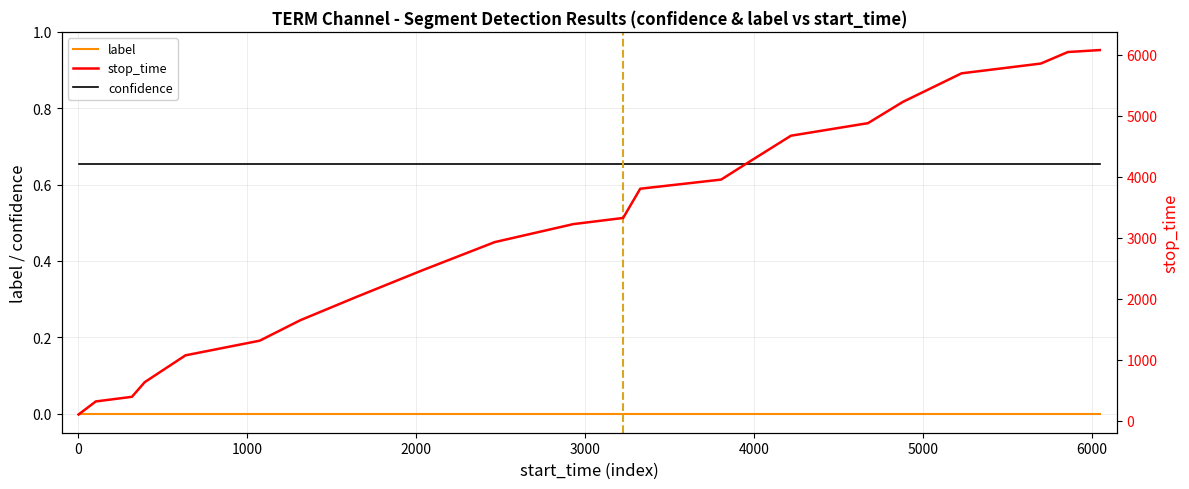

True or false: label and confidence cross at least once.

False